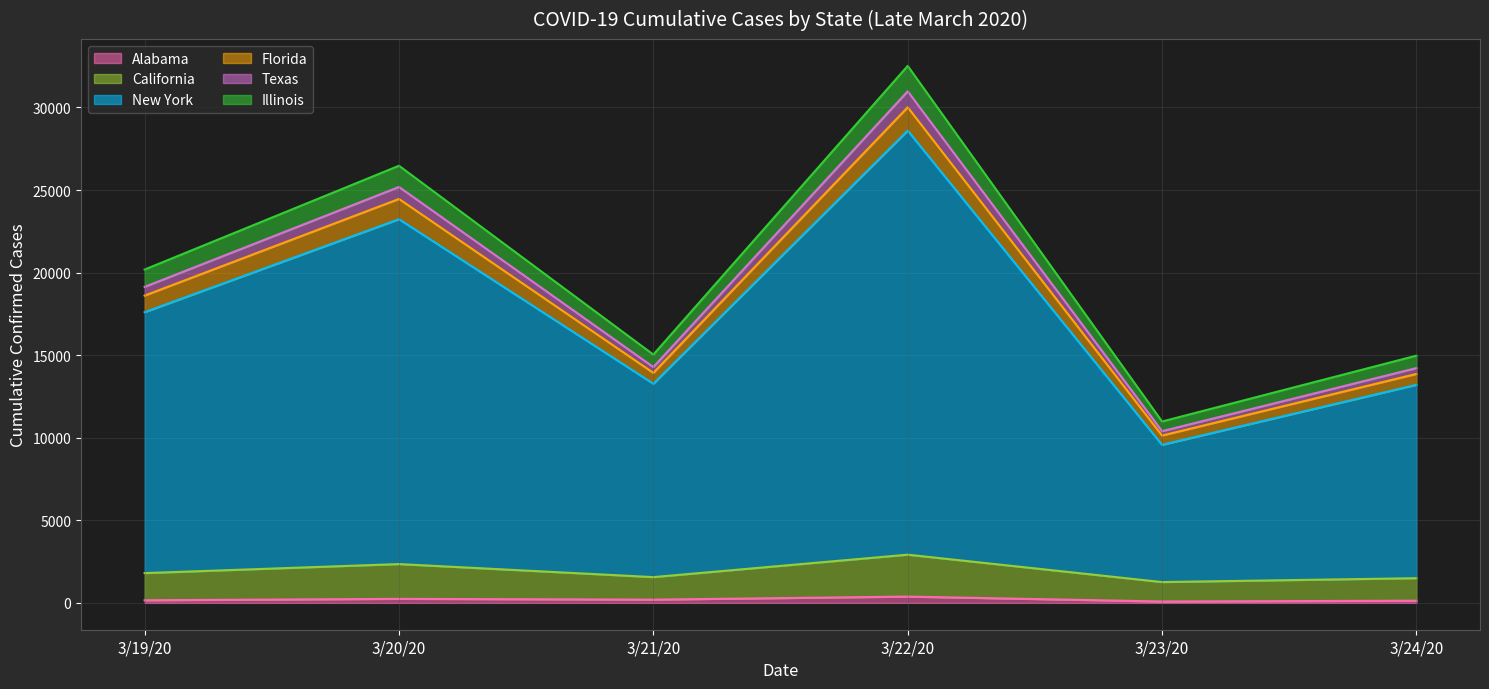

At which label does California reach its peak?

3/22/20